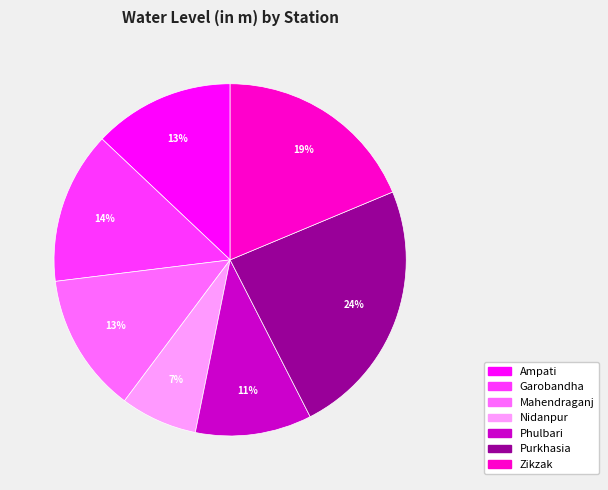

To the nearest percent, what portion does Mahendraganj represent?

13%